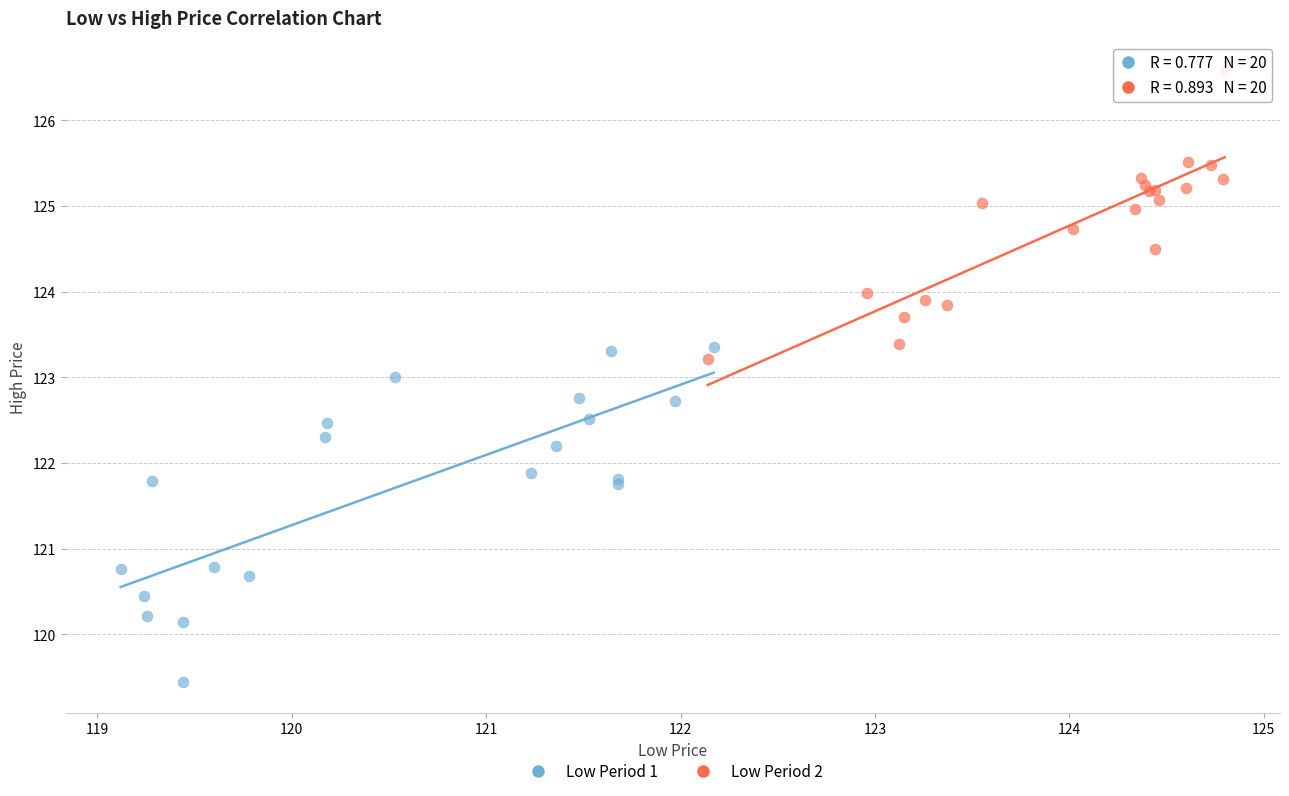

What are all the series names shown in the legend?

Low Period 1, Low Period 2